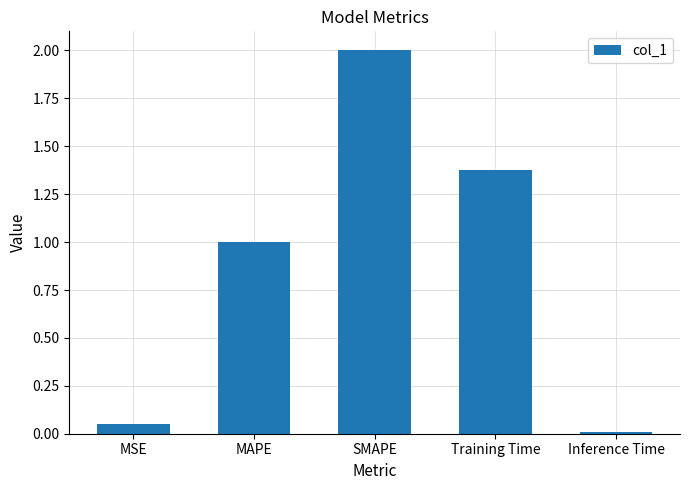

Between MAPE and SMAPE, which is larger?

SMAPE